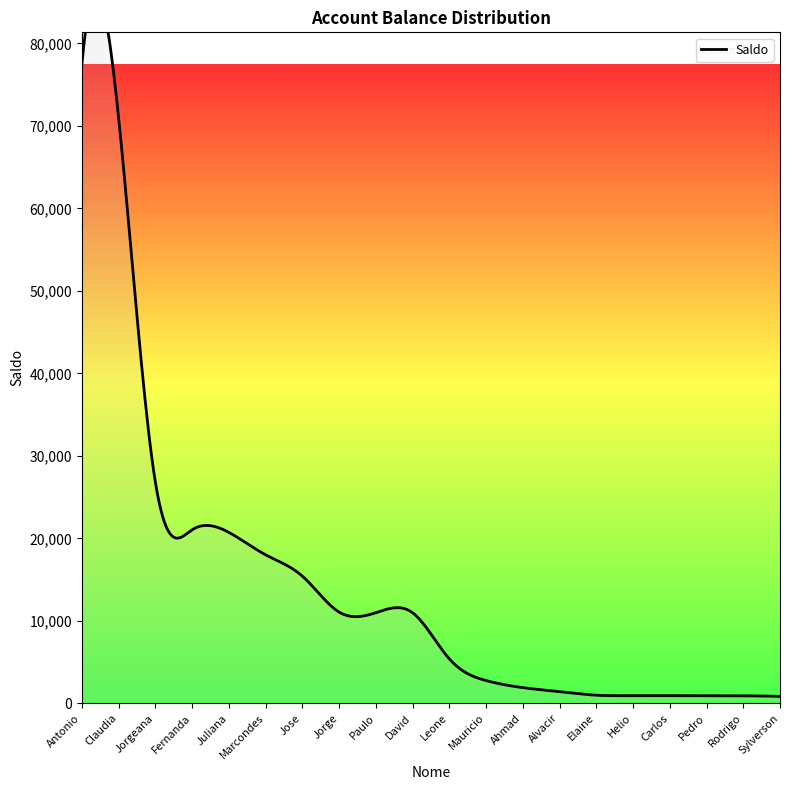

Reading left to right, extract all data points from this chart.

77473.5	70947.7	26799.4	21028.2	20713.3	18000.0	15410.3	11057.1	10981.9	10975.5	5378.3	2752.7	1895.5	1400.0	975.2	927.5	919.9	907.5	902.3	831.4